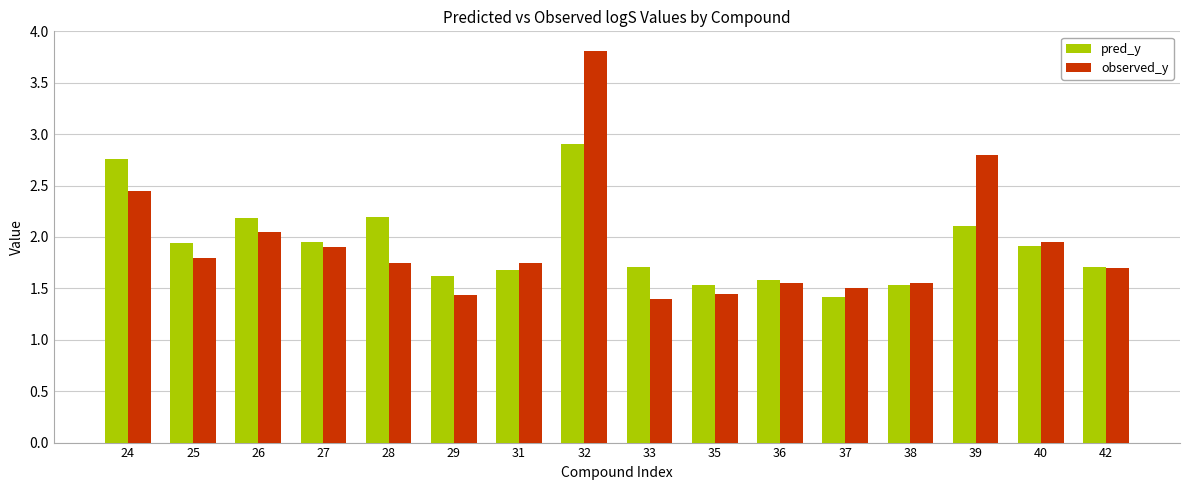

List the series in order of their peak value, highest first.

observed_y, pred_y